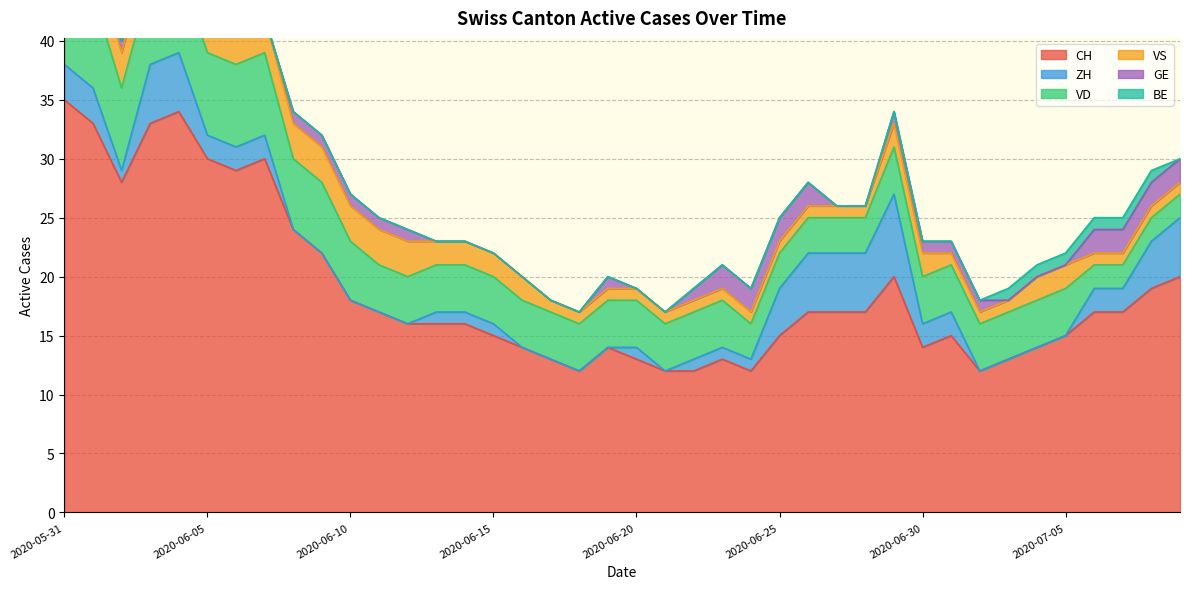

What is the total value across all series at 2020-07-06?

25